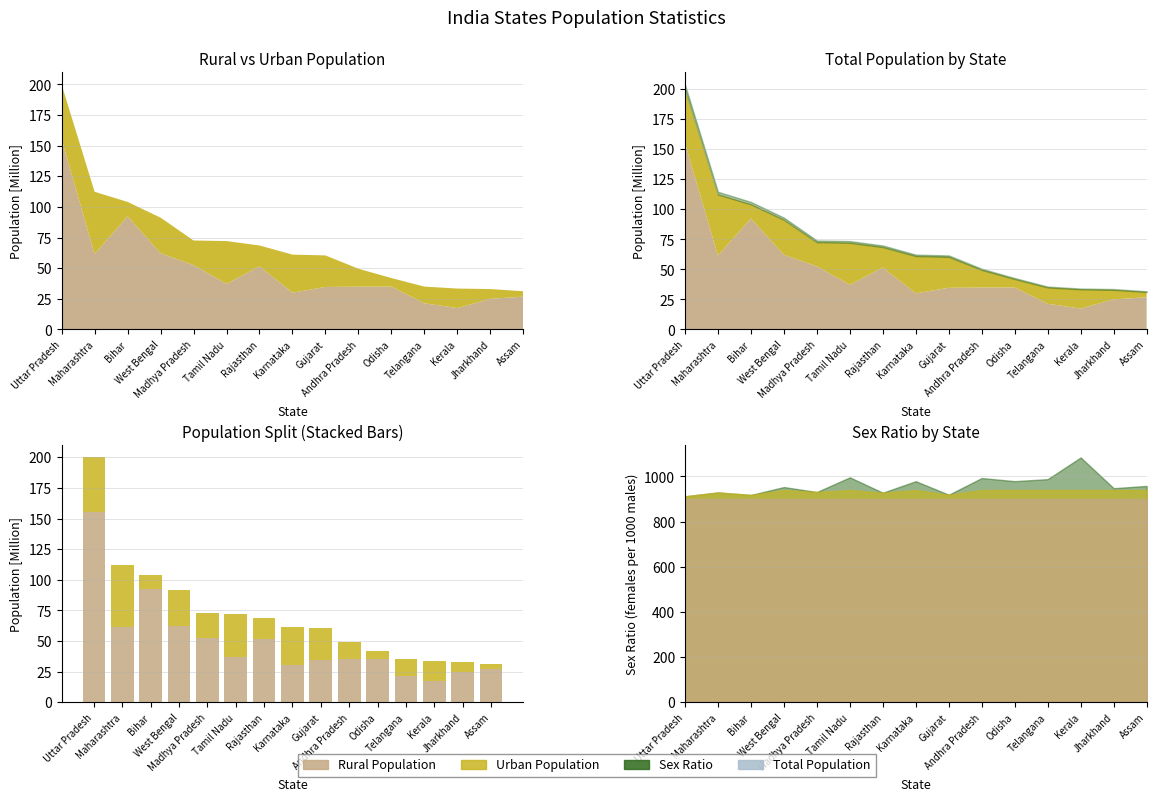

Rank the categories by Rural Population value from highest to lowest.

Uttar Pradesh, Bihar, West Bengal, Maharashtra, Madhya Pradesh, Rajasthan, Tamil Nadu, Odisha, Andhra Pradesh, Gujarat, Karnataka, Assam, Jharkhand, Telangana, Kerala